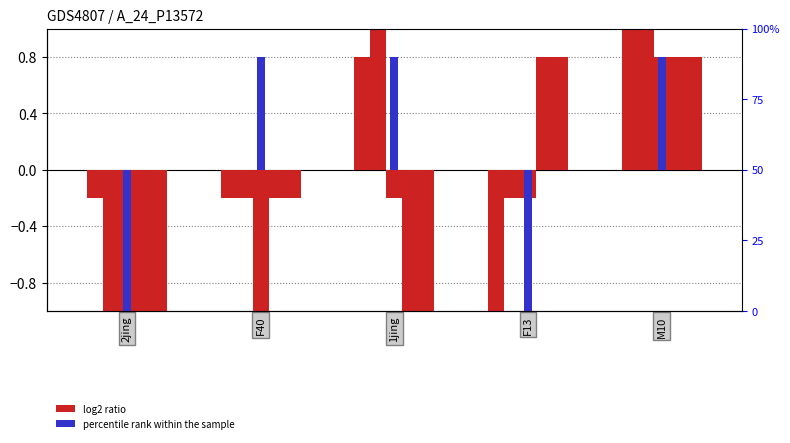

What position from the right is 2jing?

5